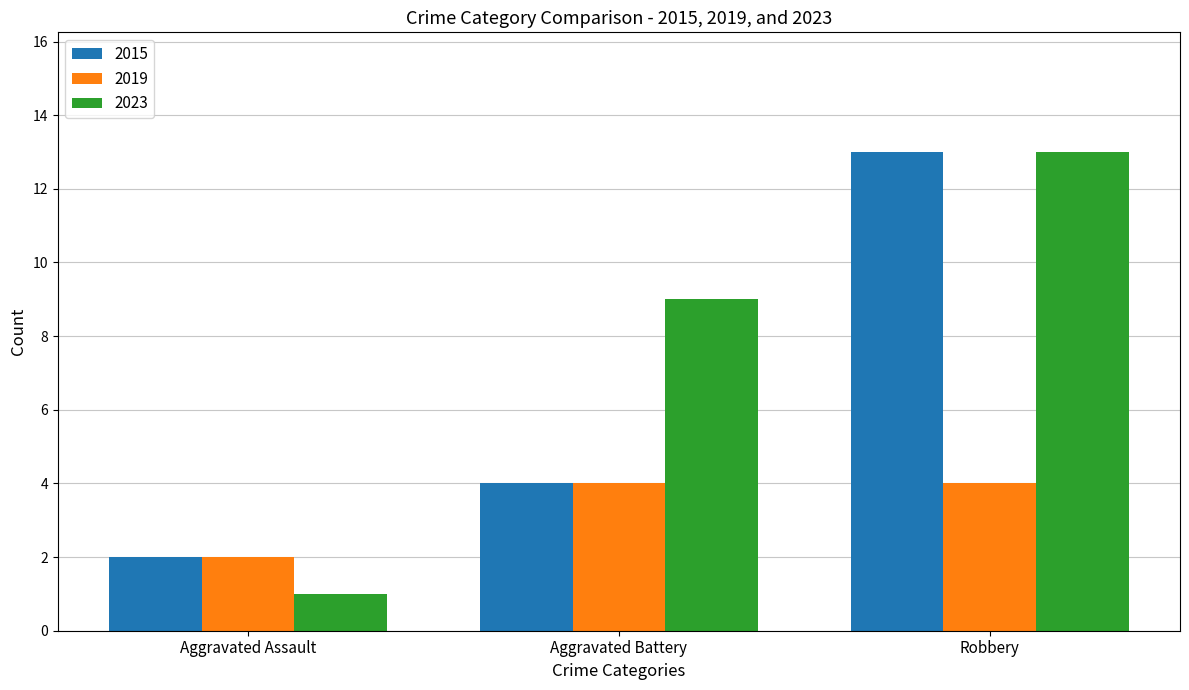

Is it true that 2015 equals 13 at Robbery?

True